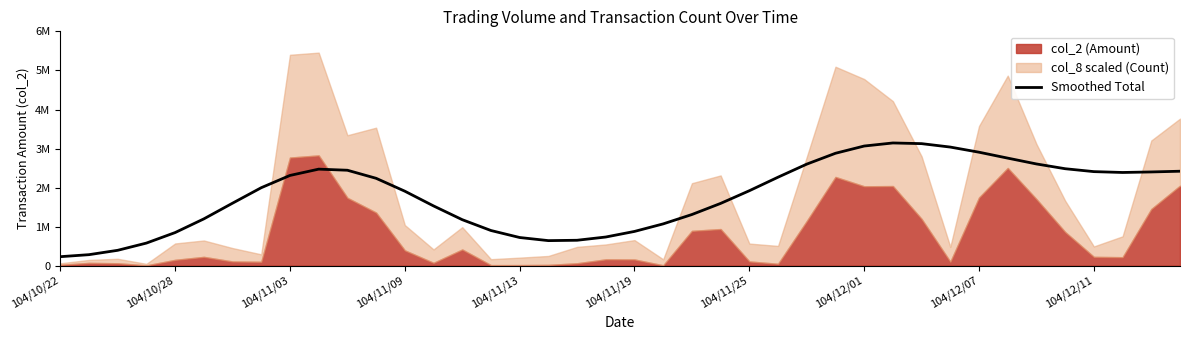

Does the chart have visible grid lines?

No